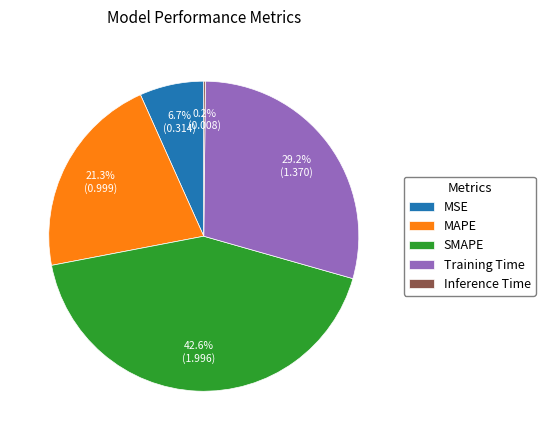

Approximately how many times larger is the value at Training Time compared to SMAPE?

0.7